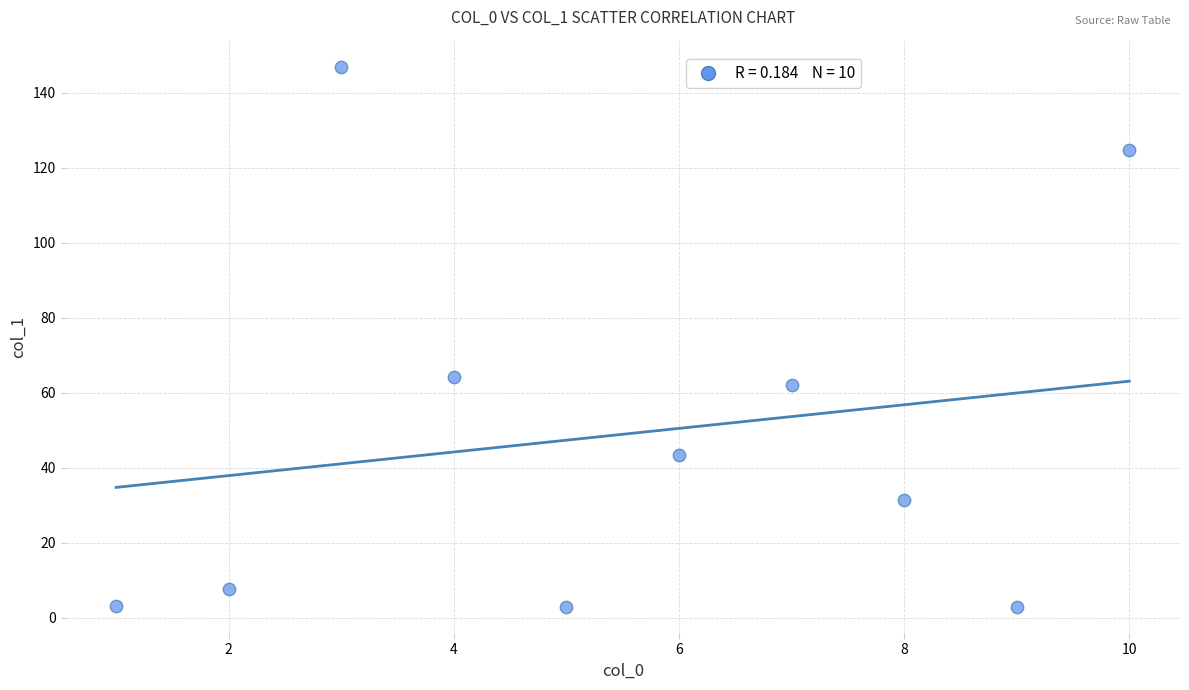

What Y value in the scatter plot is closest to 74?

64.1